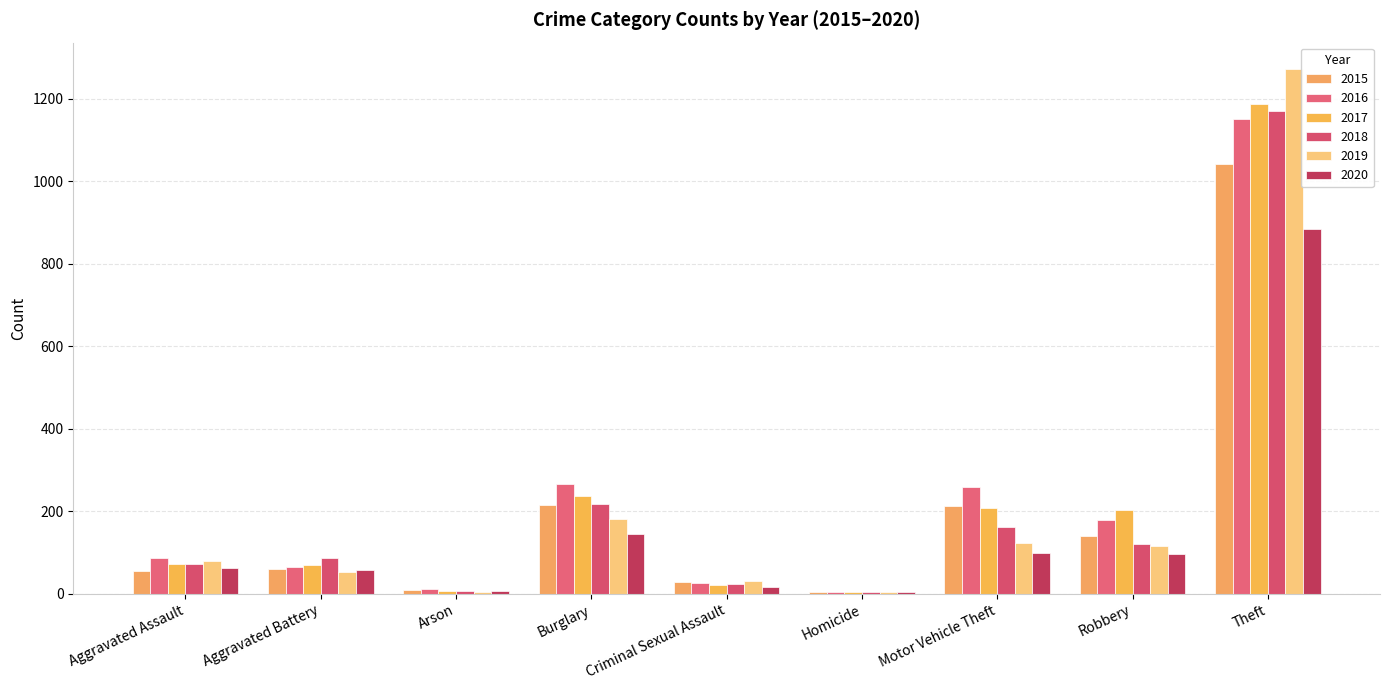

How many categories are shown in the chart?

9